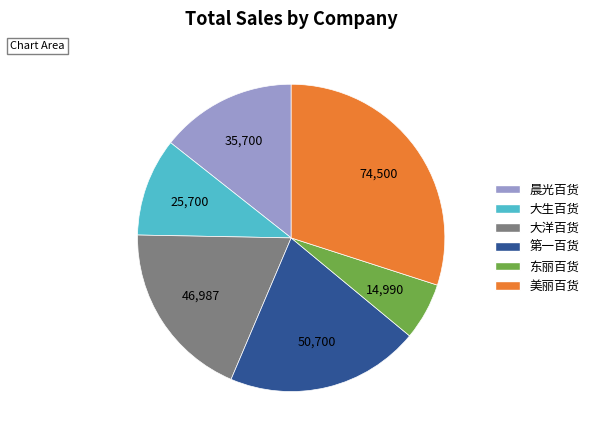

The 大洋百货 slice represents 24% of the pie. True or false?

False